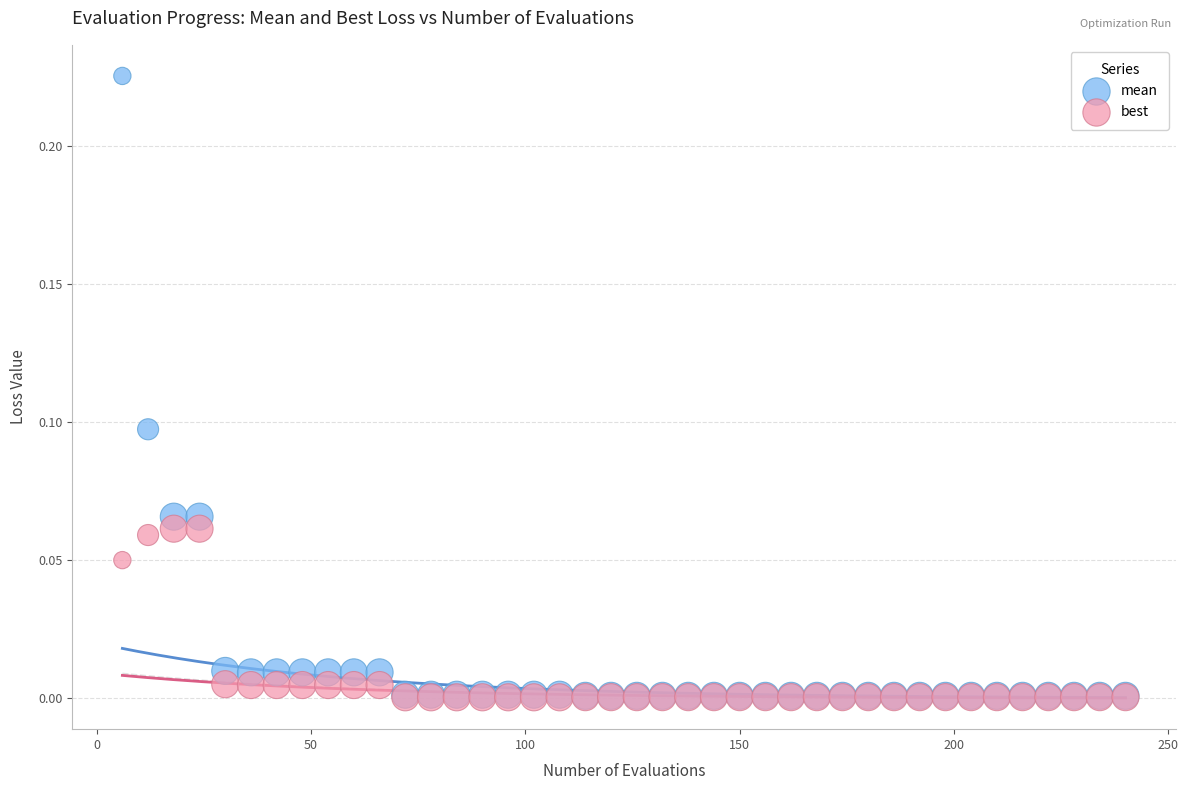

Which series contains the highest Y value?

mean